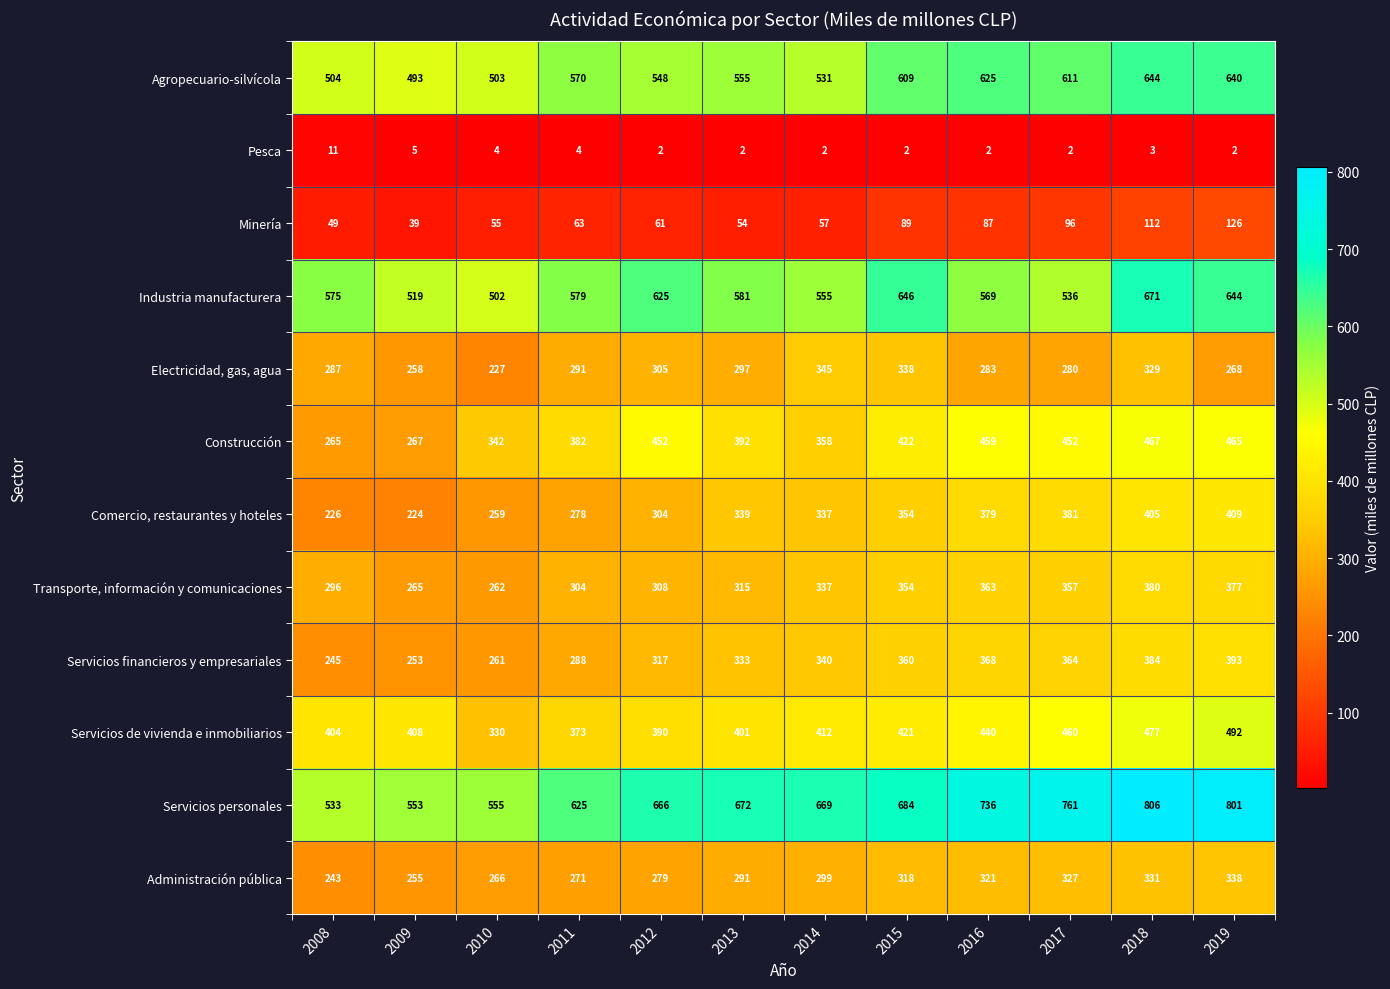

What is the difference between the maximum and minimum values in the Servicios personales series?

273